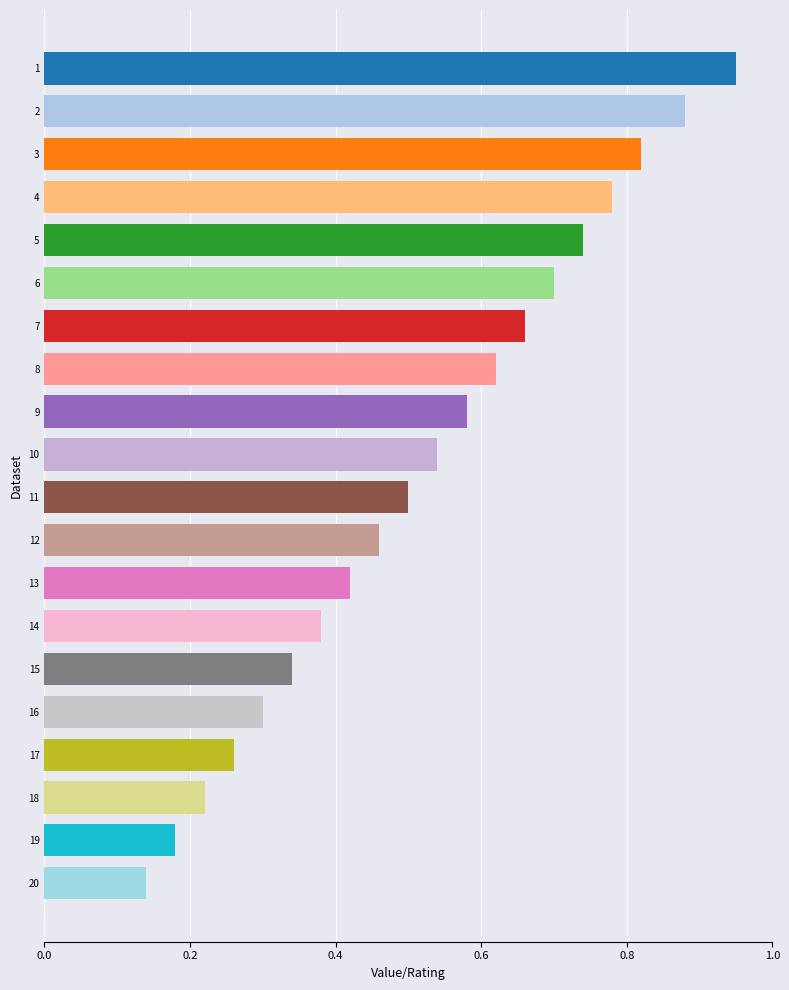

What is the sum of the values at 18 and 3?

1.0